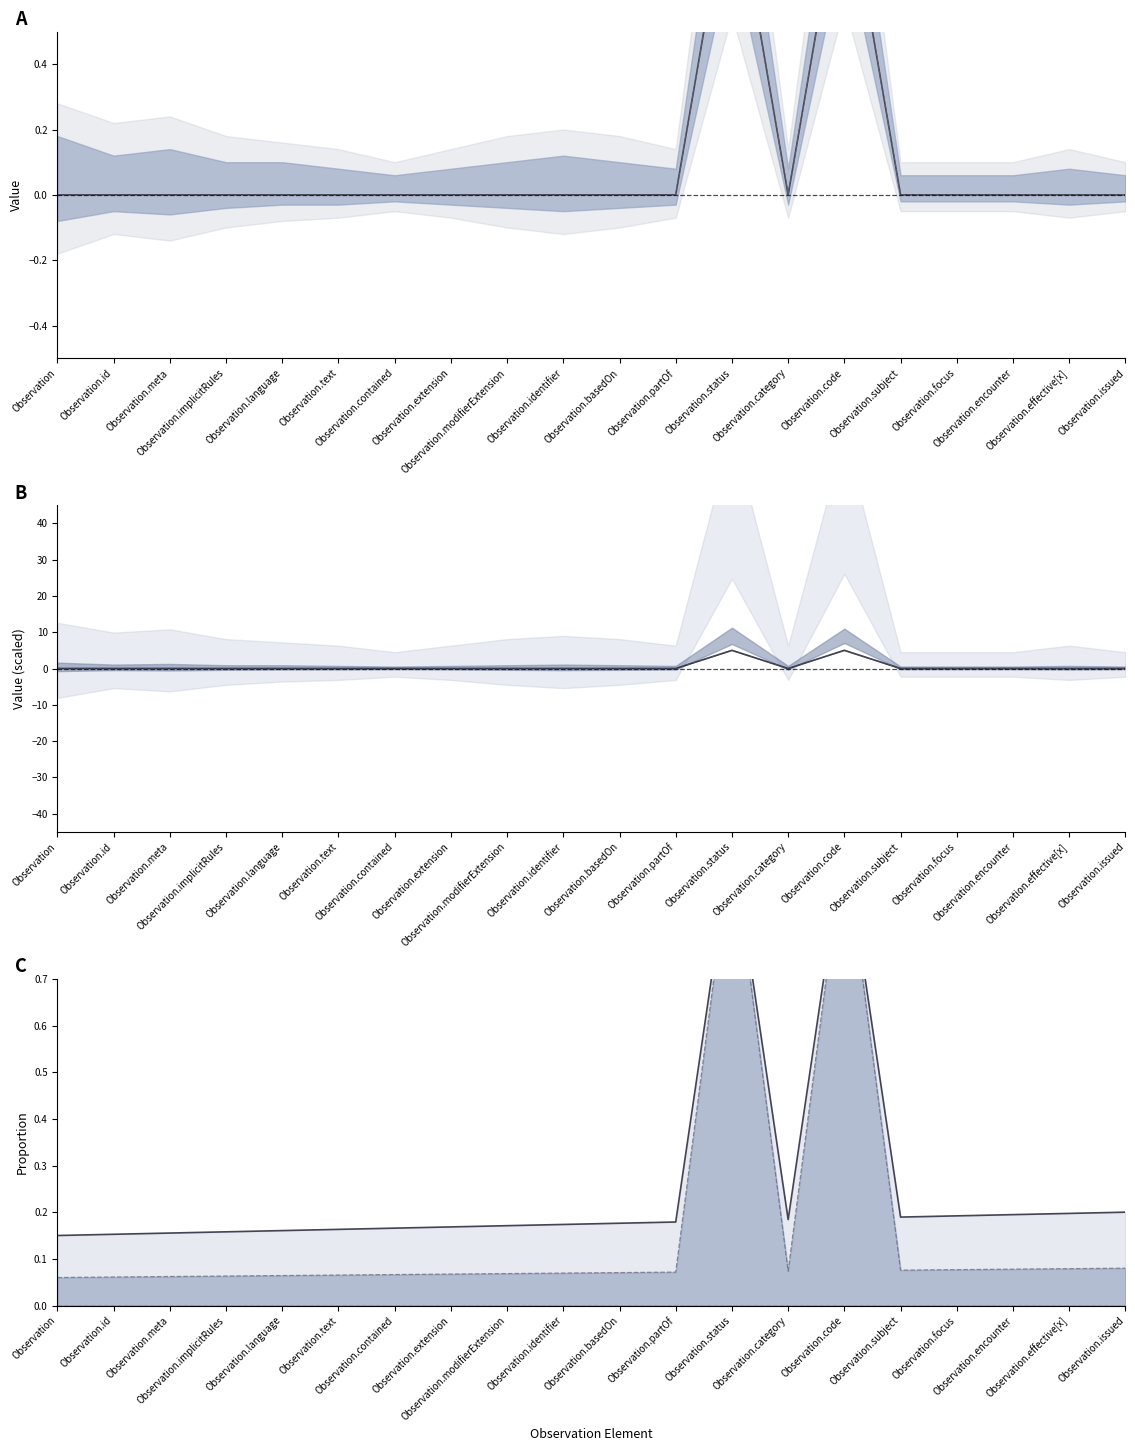

What is the sum of all Base Min cumulative values?

3.3